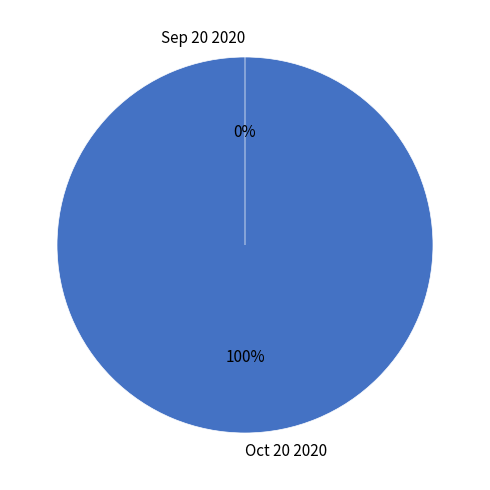

To the nearest percent, what percentage of the pie is Oct 20 2020?

100%